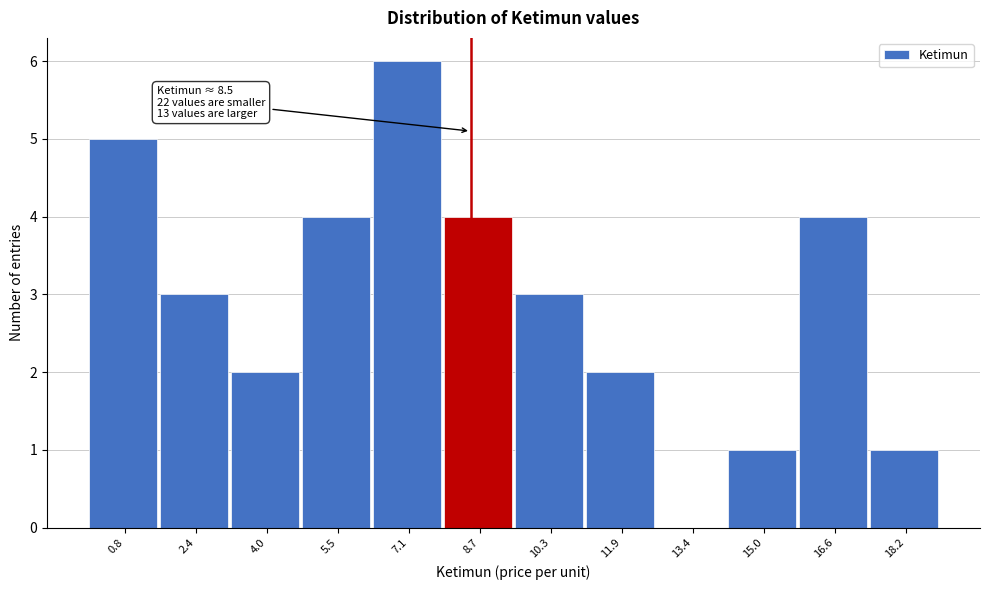

Which range on the x-axis has the tallest bar?

6.4 to 8.0